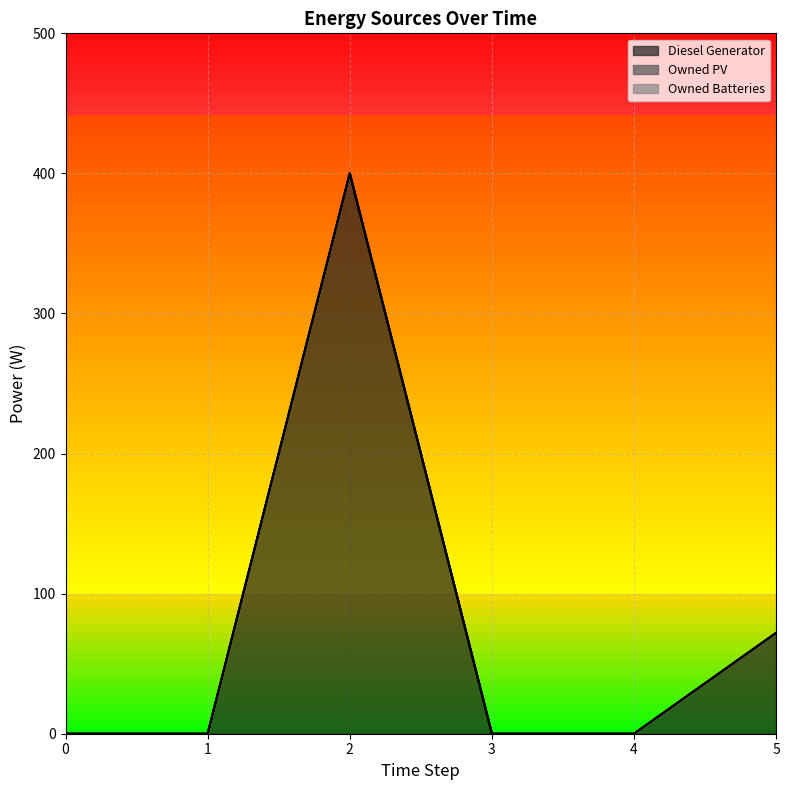

What are all the series names shown in the legend?

Diesel Generator, Owned PV, Owned Batteries